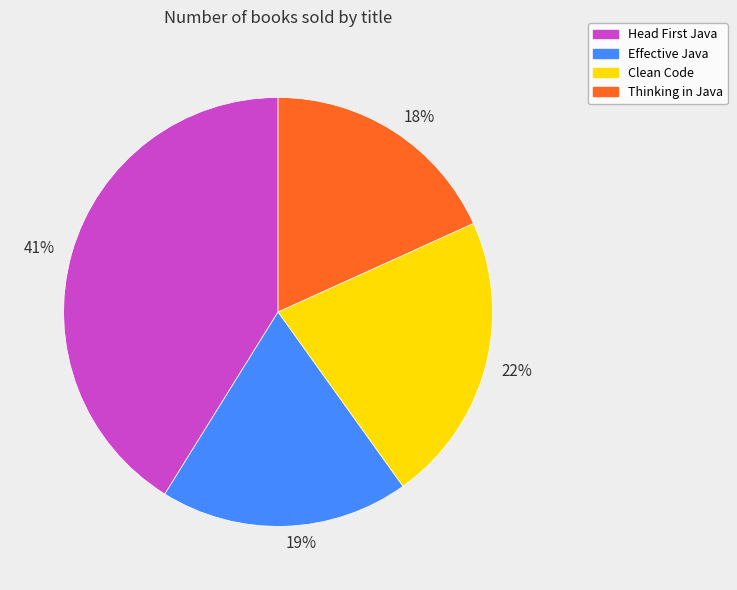

Which slice is the largest?

41%